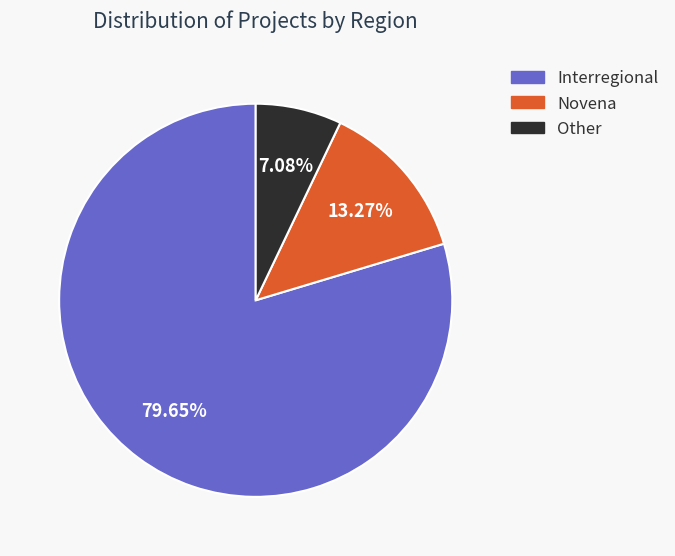

Does Other account for over 50% of the chart?

No